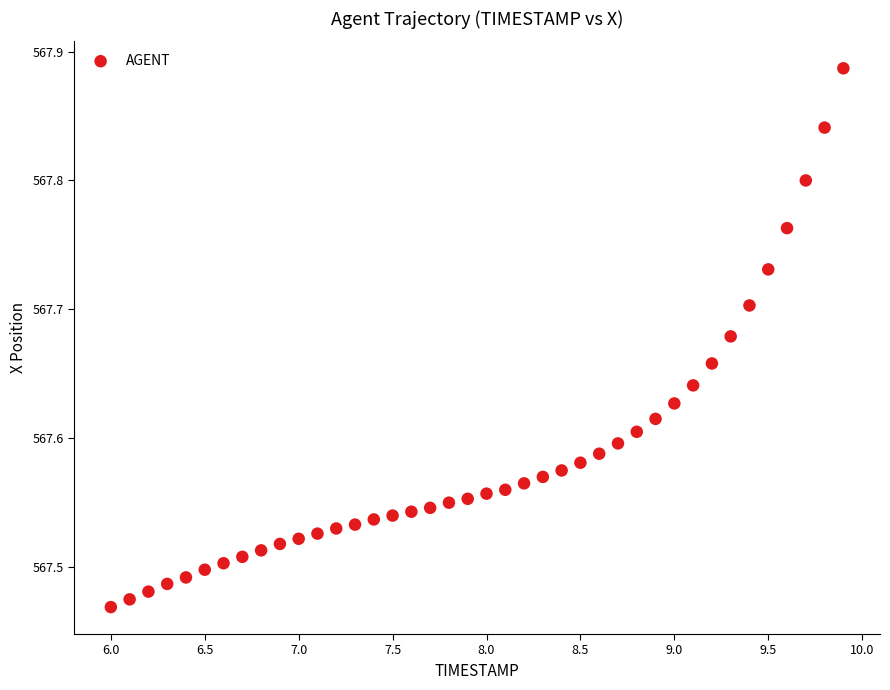

What is the range of Y values (max minus min)?

0.4